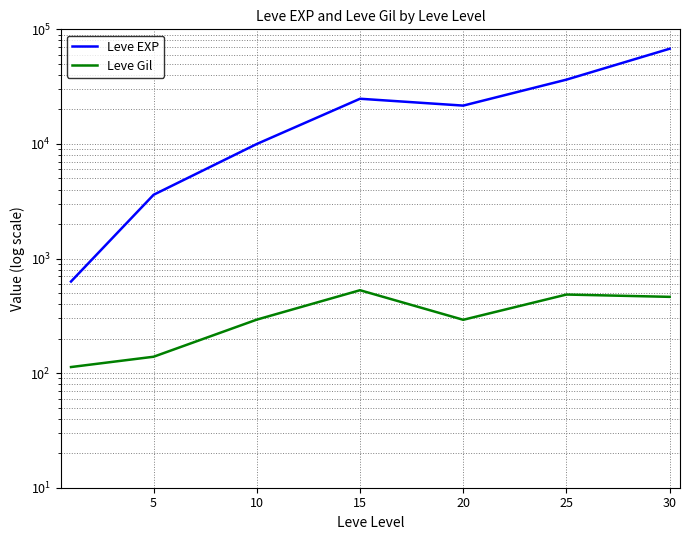

True or false: Leve EXP has a value of 93771 at 30.

False